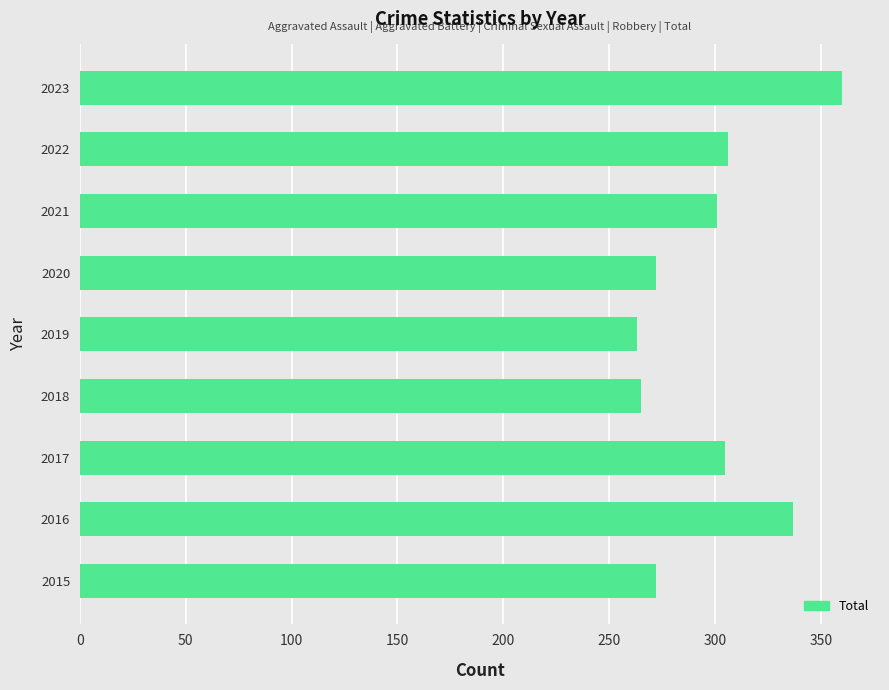

Is it true that the value at 2023 is 505?

False